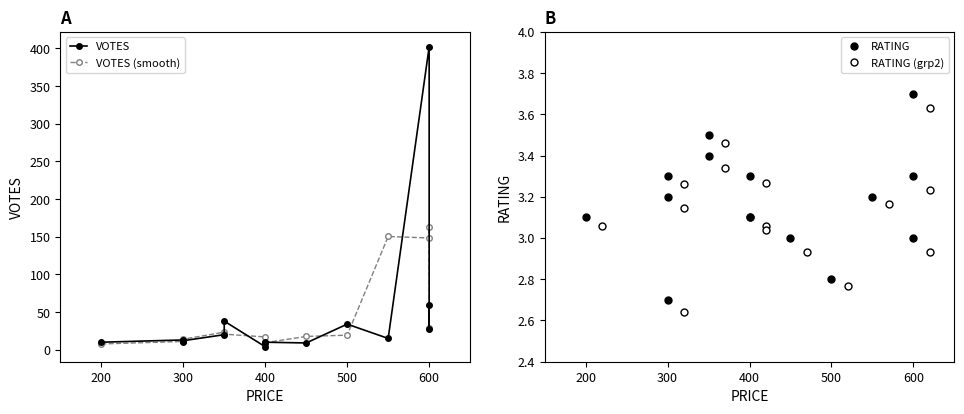

What is the difference between the second highest and second lowest values in the RATING (grp2) series?

0.7